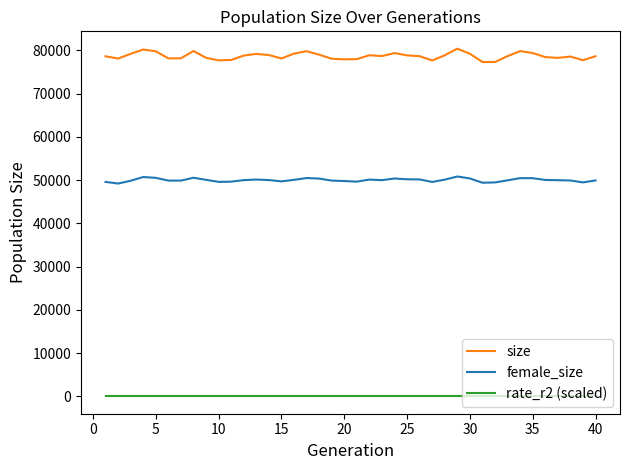

List the series in order of their peak value, lowest first.

rate_r2 (scaled), female_size, size